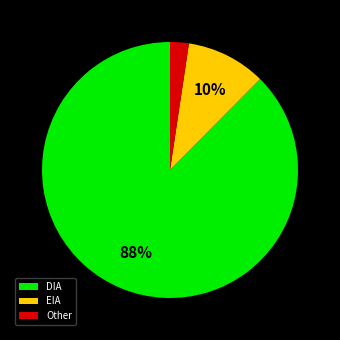

What is the majority slice?

DIA